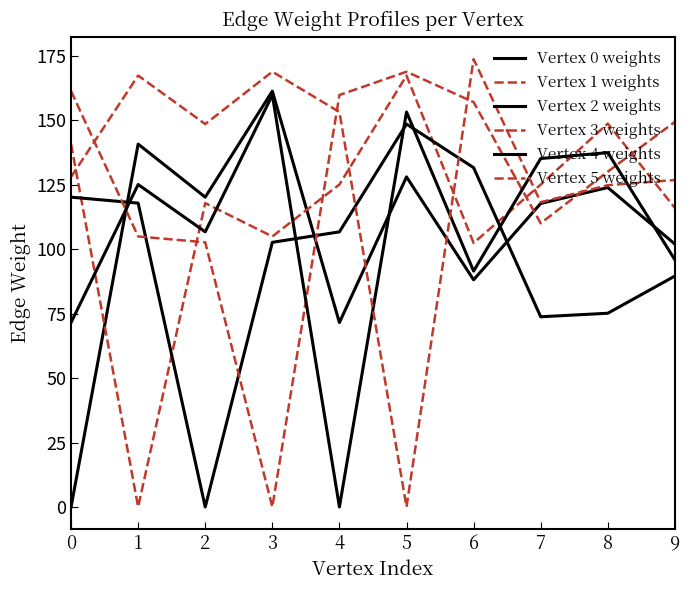

How many lines are shown in the chart?

6